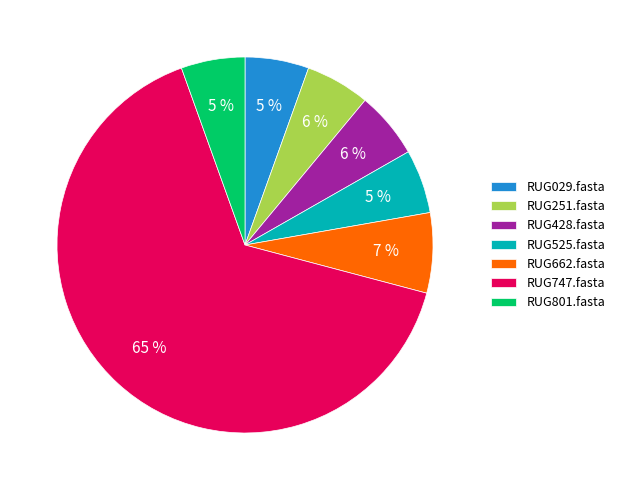

The RUG029.fasta slice represents 1% of the pie. True or false?

False